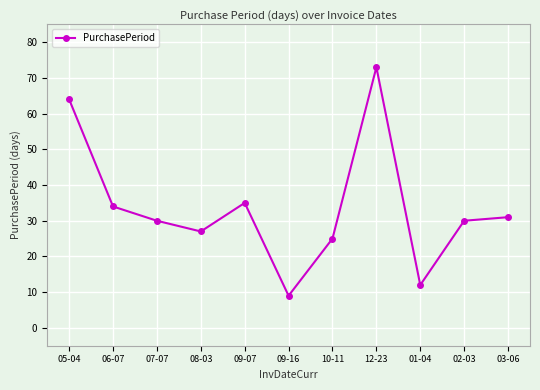

How many points are higher than both their immediate neighbors (excluding endpoints)?

2